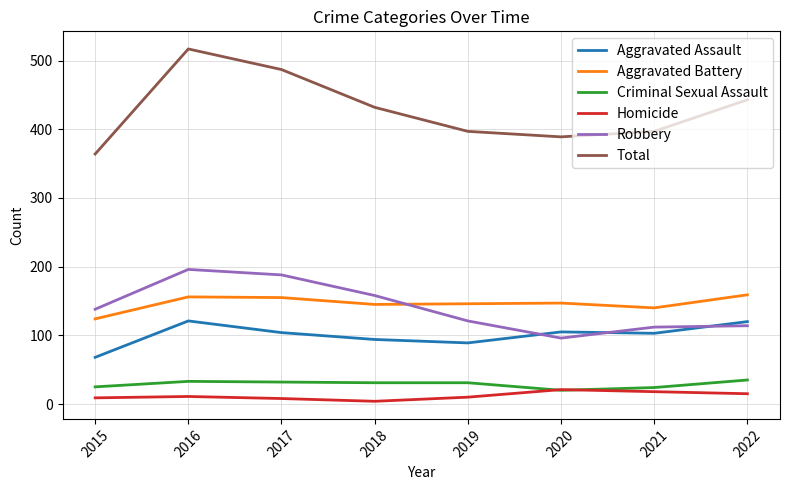

At 2017, list the series in order from largest to smallest.

Total, Robbery, Aggravated Battery, Aggravated Assault, Criminal Sexual Assault, Homicide